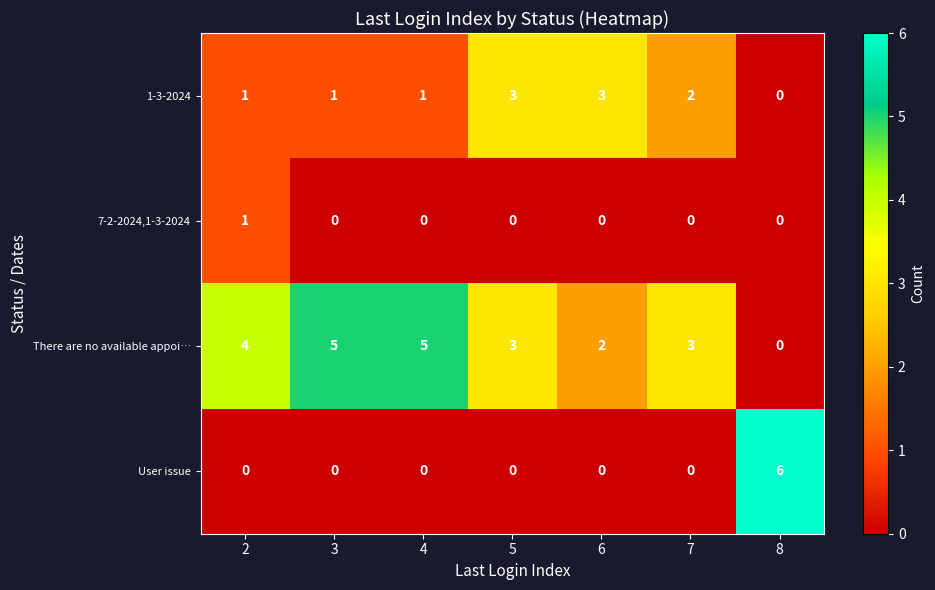

Reading right to left, what are all the values shown in this chart?

1-3-2024: 8=0	7=2	6=3	5=3	4=1	3=1	2=1
7-2-2024,1-3-2024: 8=0	7=0	6=0	5=0	4=0	3=0	2=1
There are no available appoi…: 8=0	7=3	6=2	5=3	4=5	3=5	2=4
User issue: 8=6	7=0	6=0	5=0	4=0	3=0	2=0